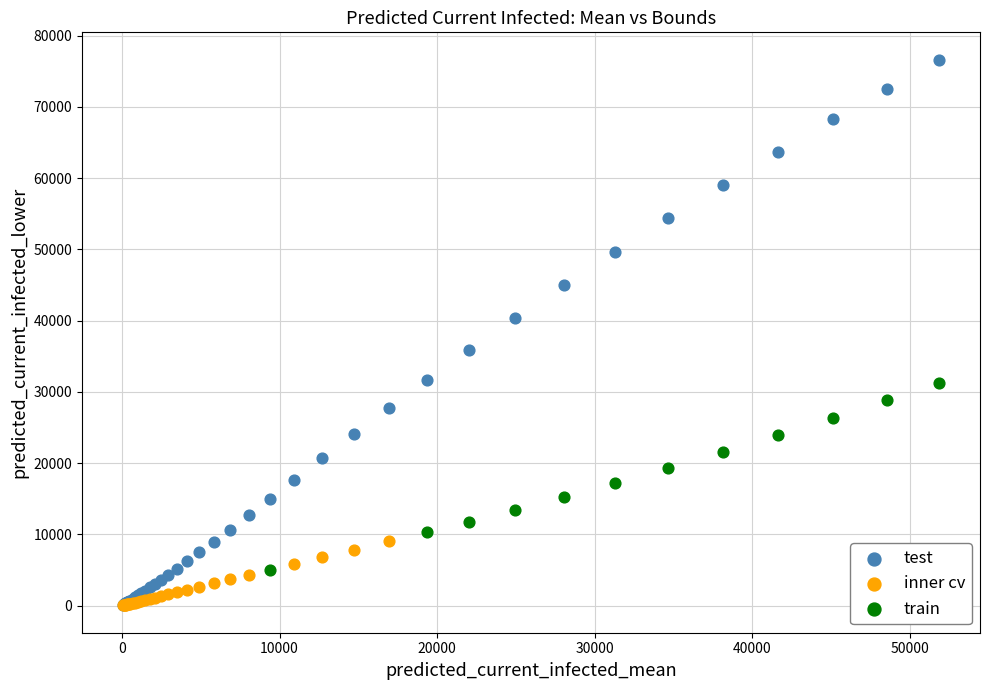

Which series has the widest spread of Y values?

test